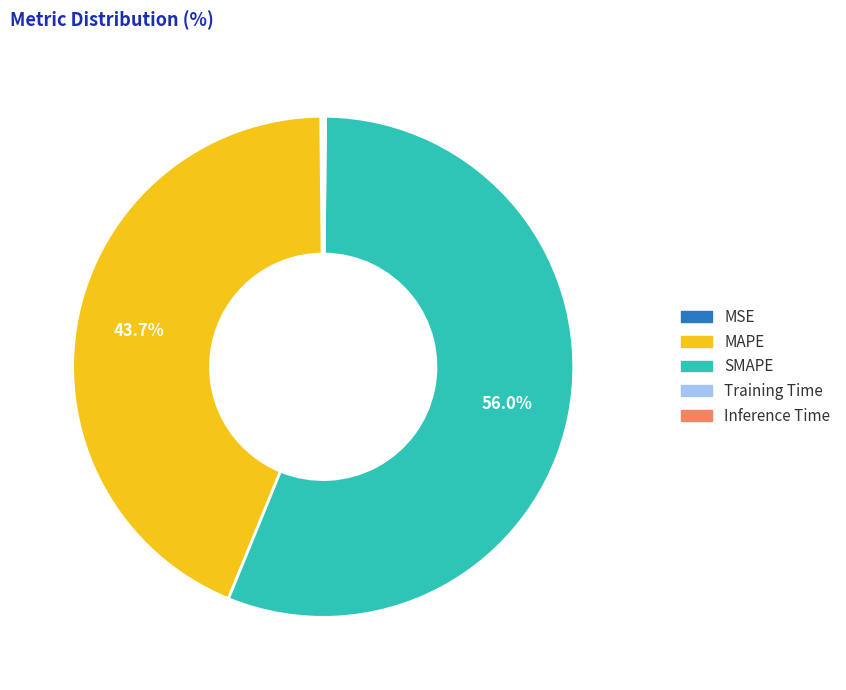

To the nearest percent, what is the average slice percentage?

20%